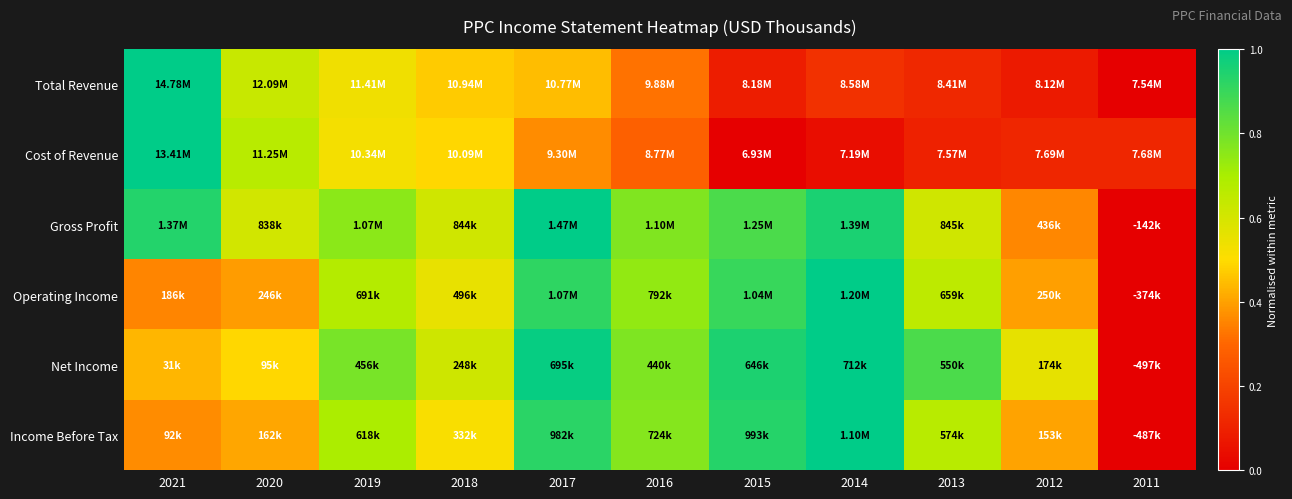

What is the difference between the highest and lowest values at 2016?

0.5